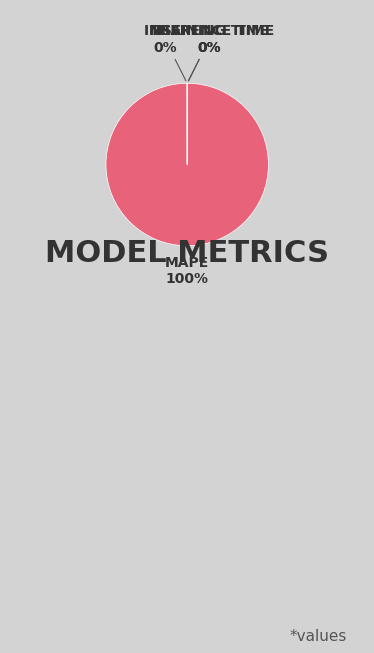

To the nearest percent, what is the difference between the largest and smallest slice percentages?

100%